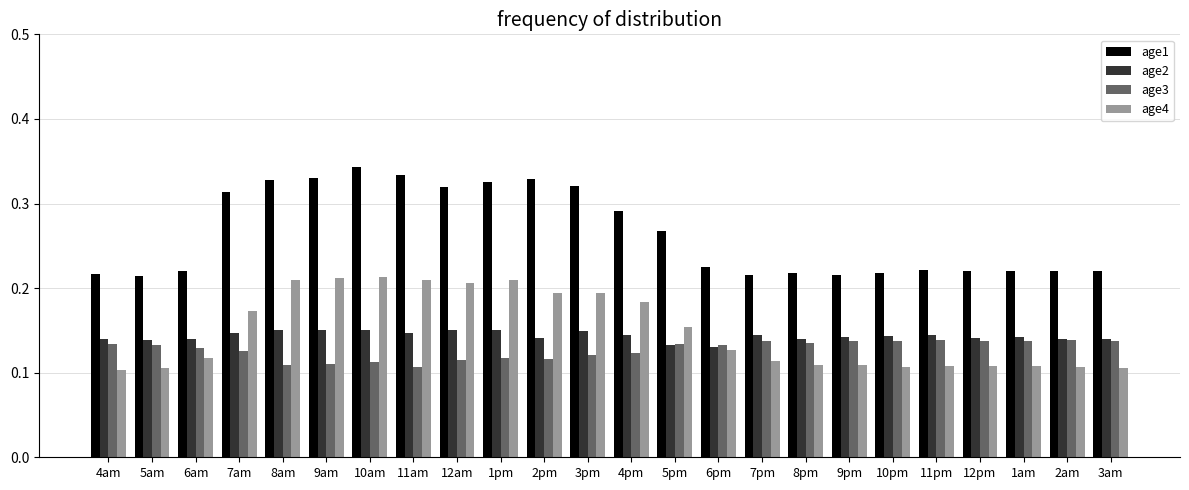

What is the label of the 24th bar from the right?

4am